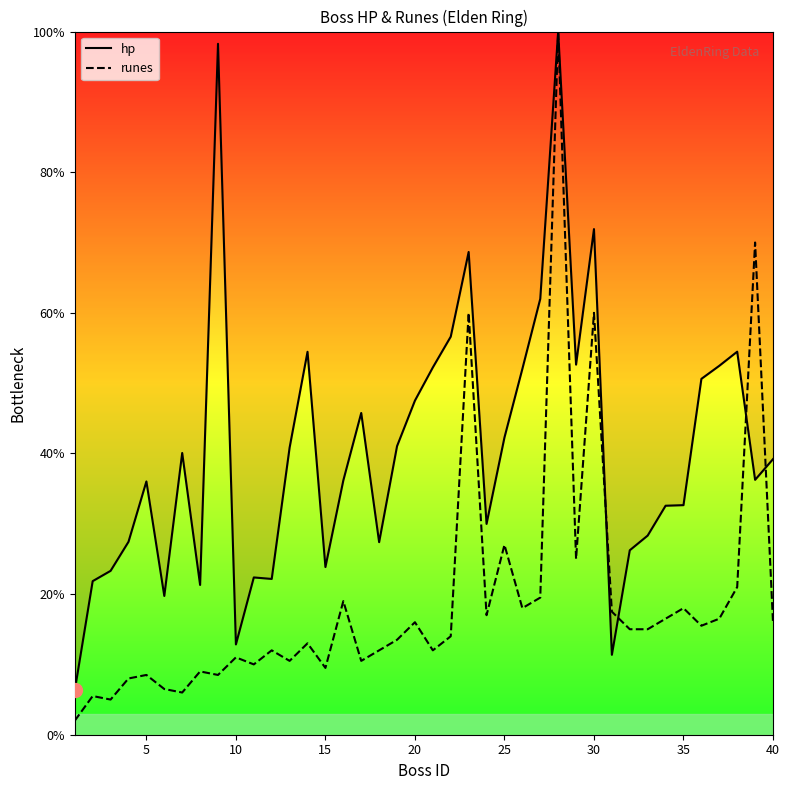

Which series has the largest total across all categories?

hp